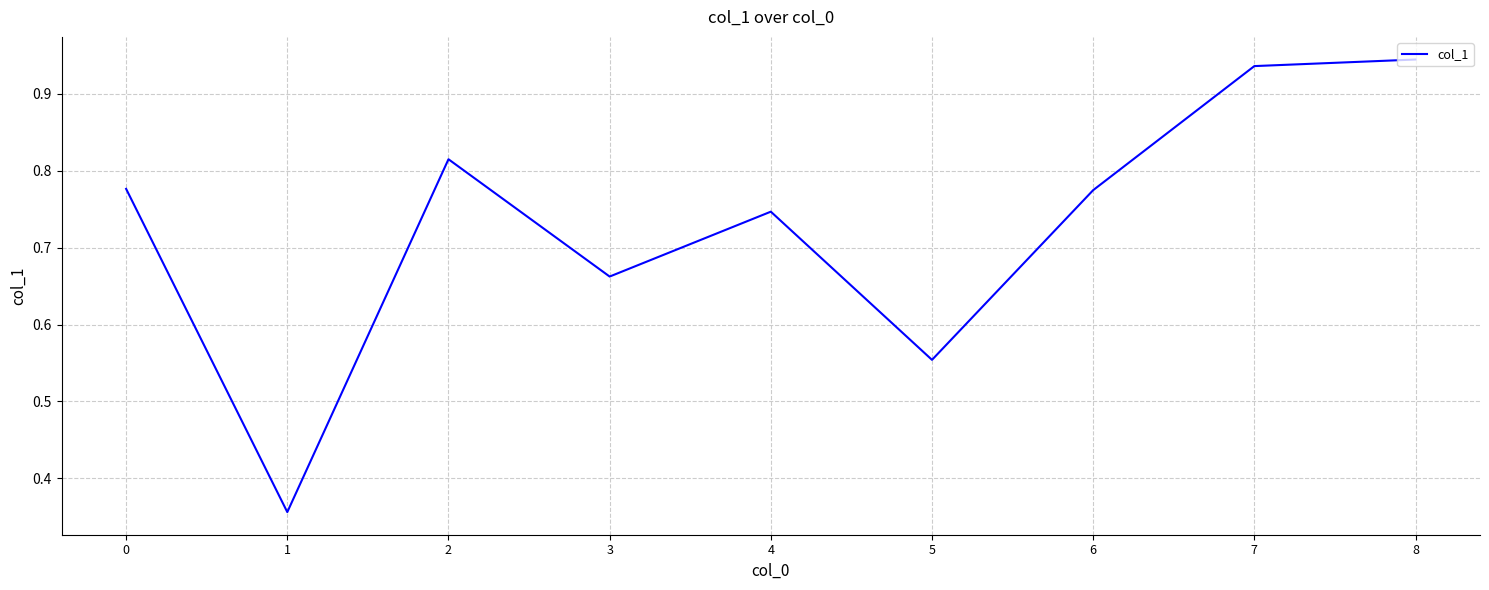

The value at 5 is 0.9. True or false?

False